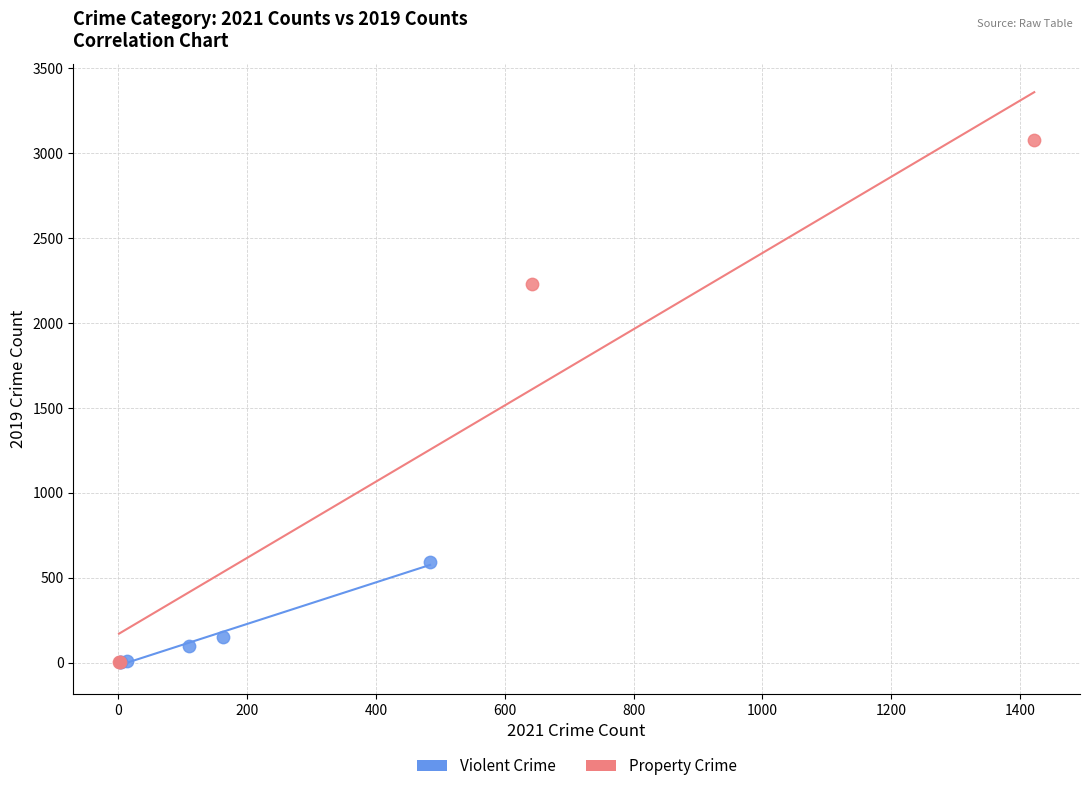

Which series contains the highest Y value?

Property Crime